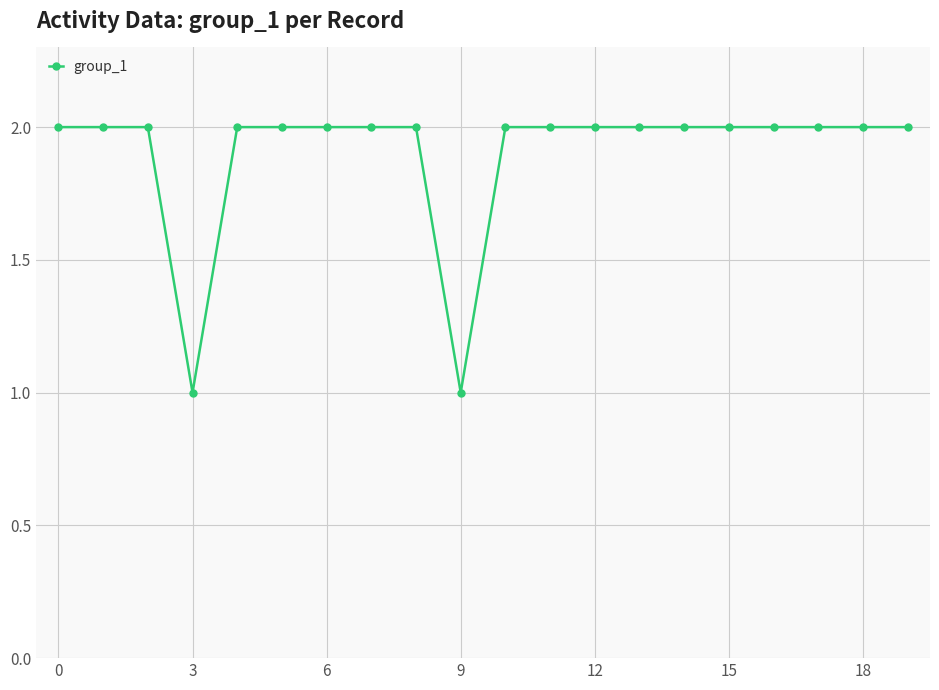

Does the chart display data point markers on the line(s)?

Yes